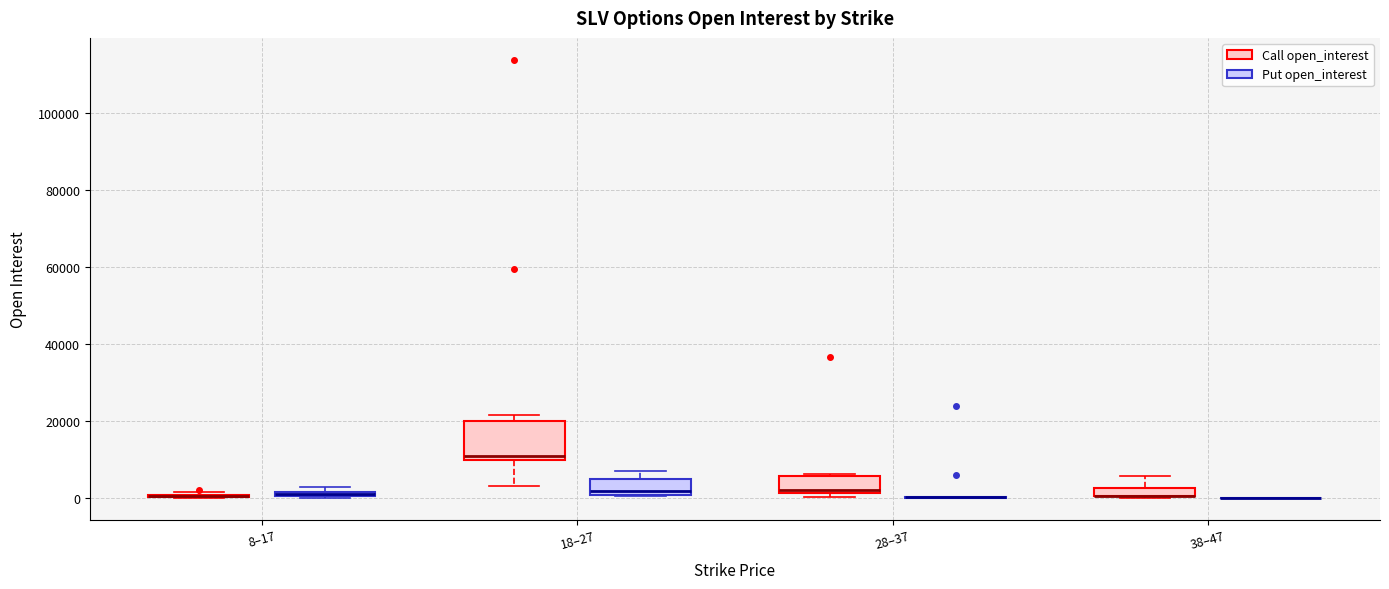

Comparing the boxes themselves (not the whiskers), which one is the tallest?

18–27 (Call open_interest)